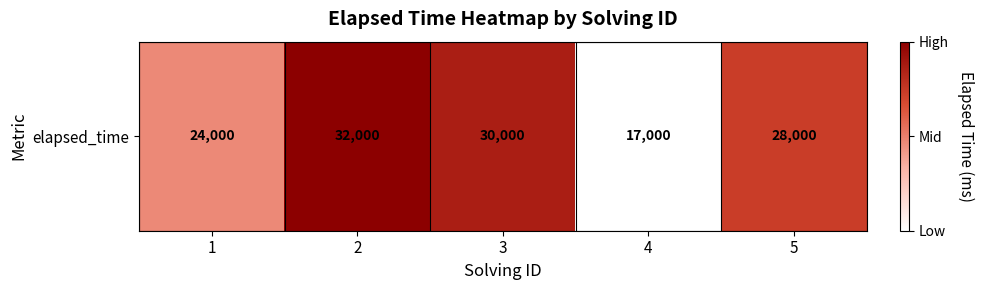

What is the difference between the maximum and second lowest values?

8000